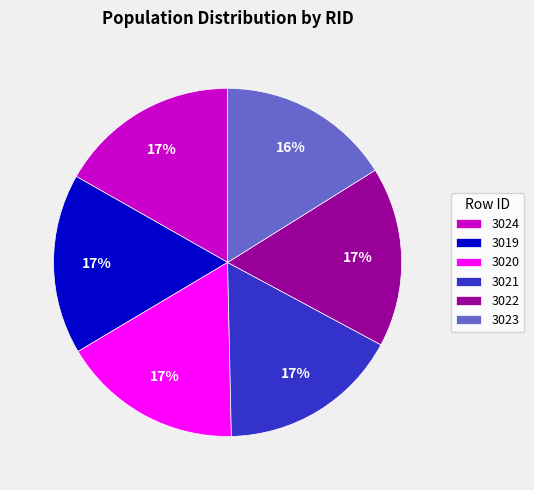

Between 3022 and 3023, which is larger?

3022